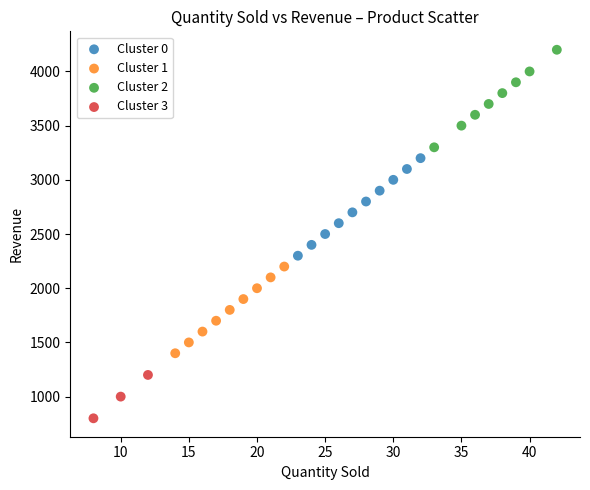

What are all the series names shown in the legend?

Cluster 0, Cluster 1, Cluster 2, Cluster 3